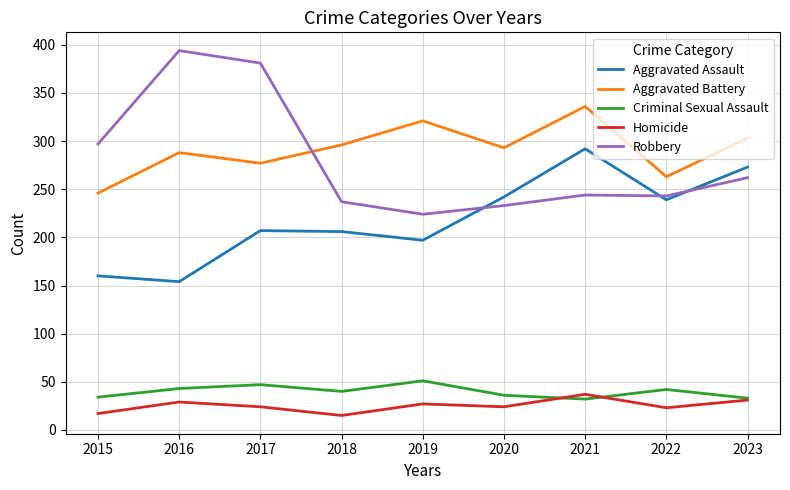

What is the difference between the Aggravated Battery values at 2015 and 2017?

31